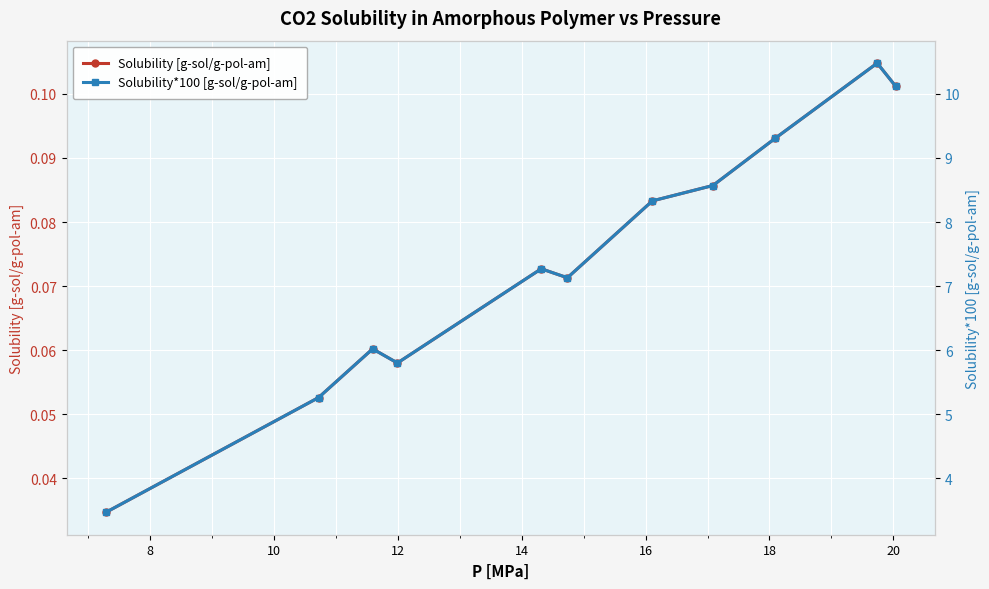

How many Solubility [g-sol/g-pol-am] values are between 0 and 1?

11